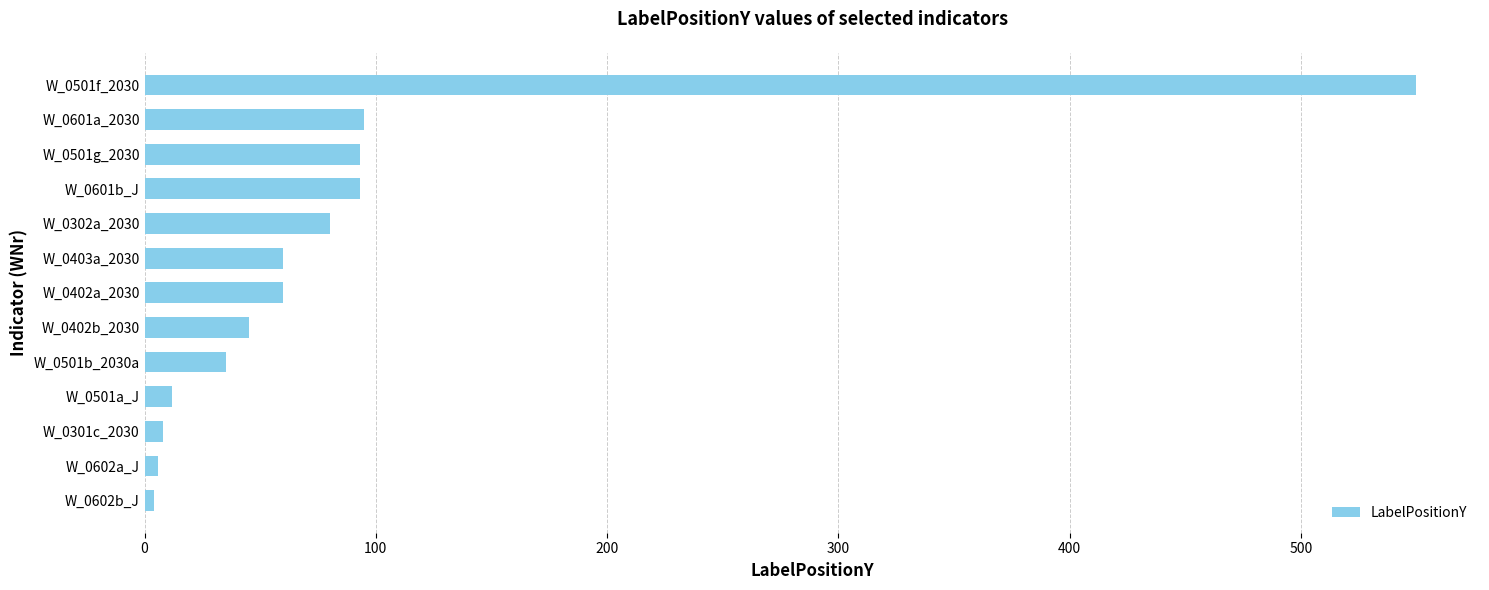

What is the sum of all values?

1141